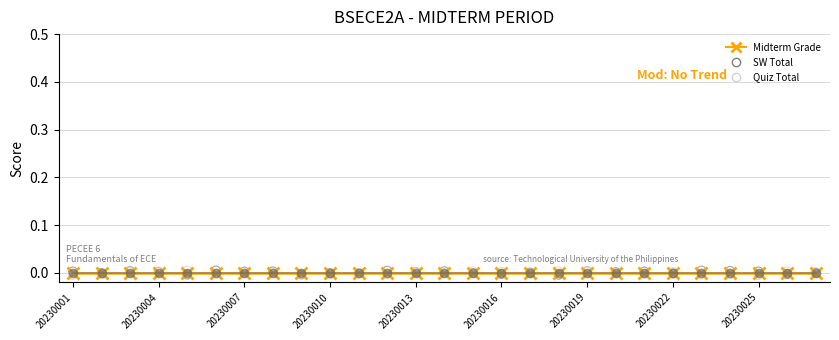

Which series reaches the minimum Y coordinate?

Quiz Total